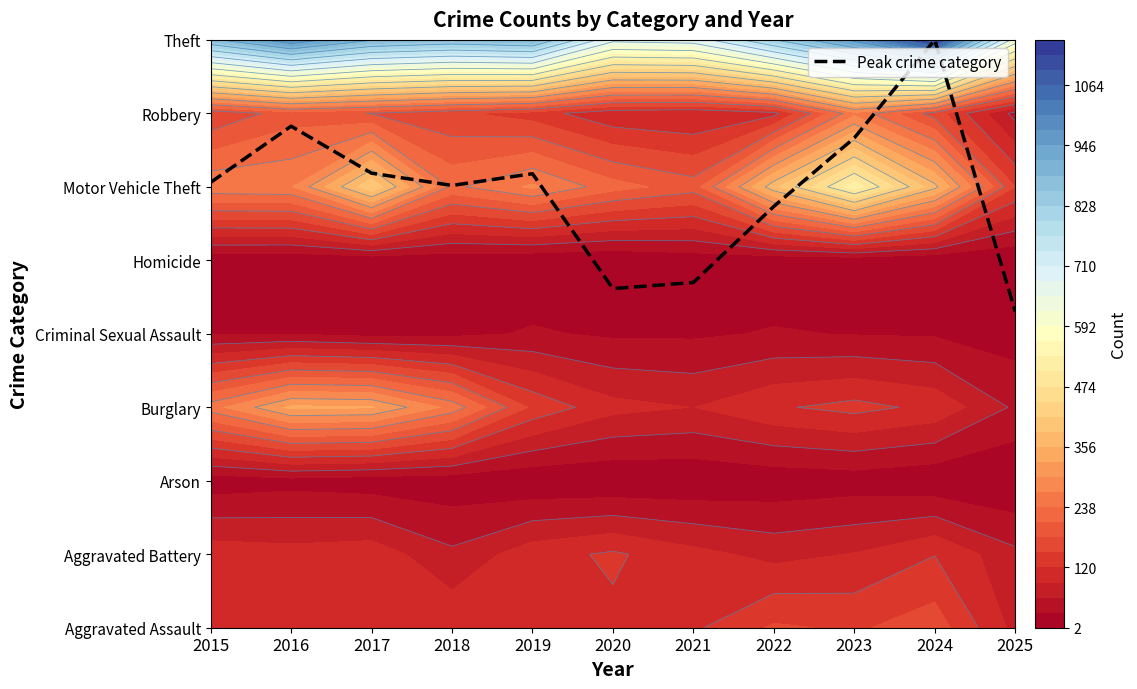

How many data points does each series have?

11